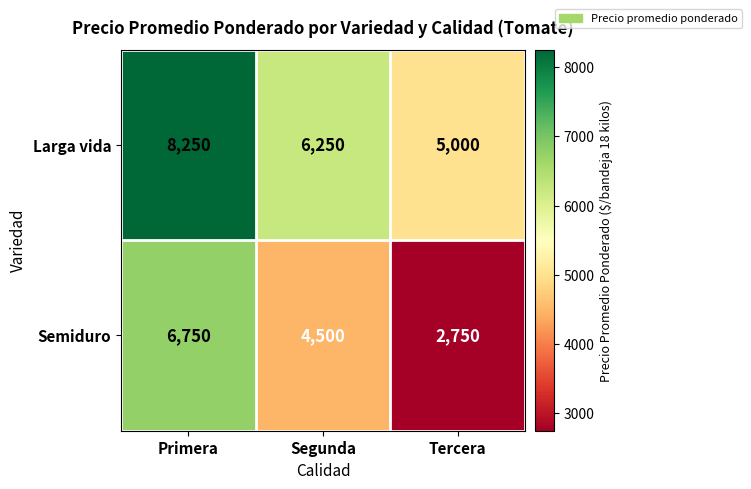

How many data points in Larga vida are less than 6250?

1